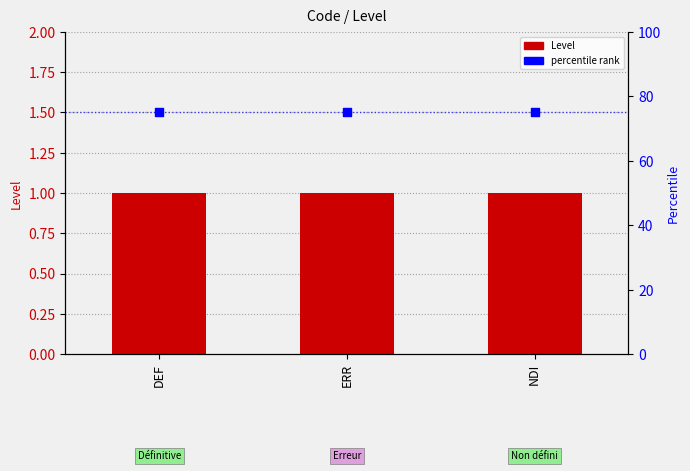

At how many categories does at least one series exceed 49?

3